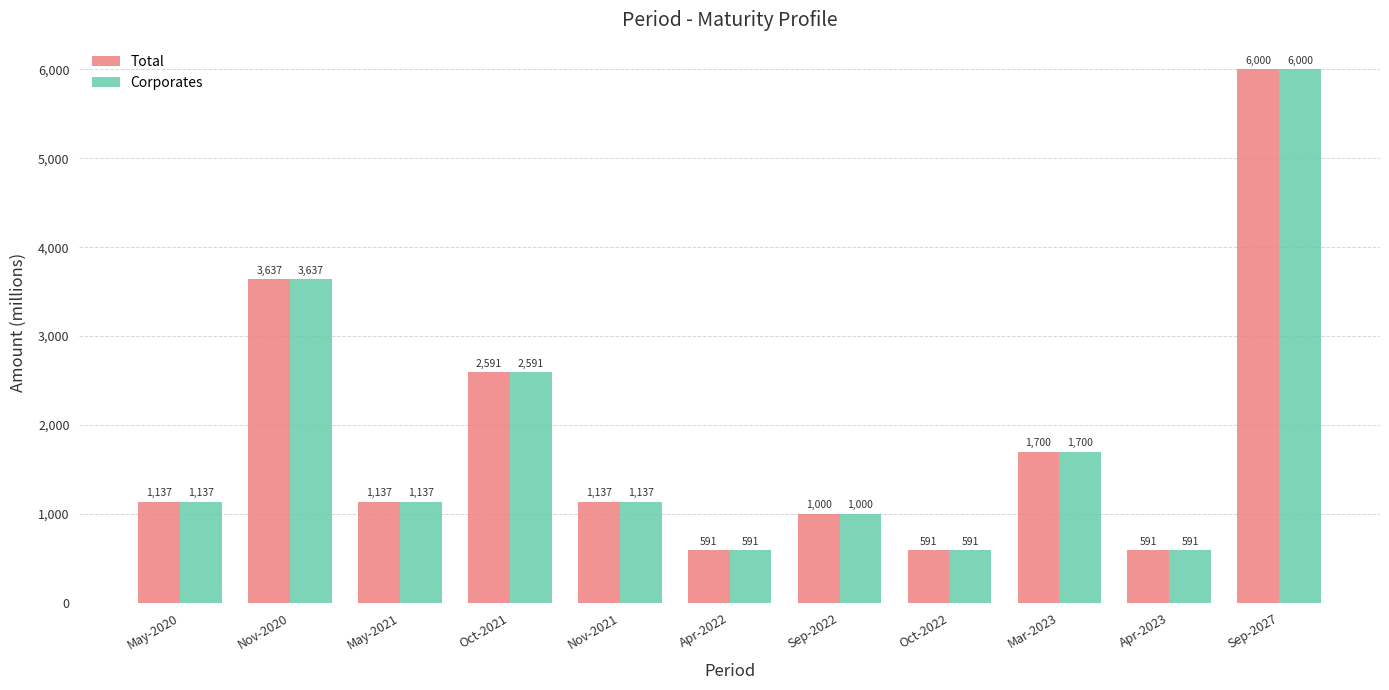

What is the value of the Total bar at the 9th from the left?

1700.0